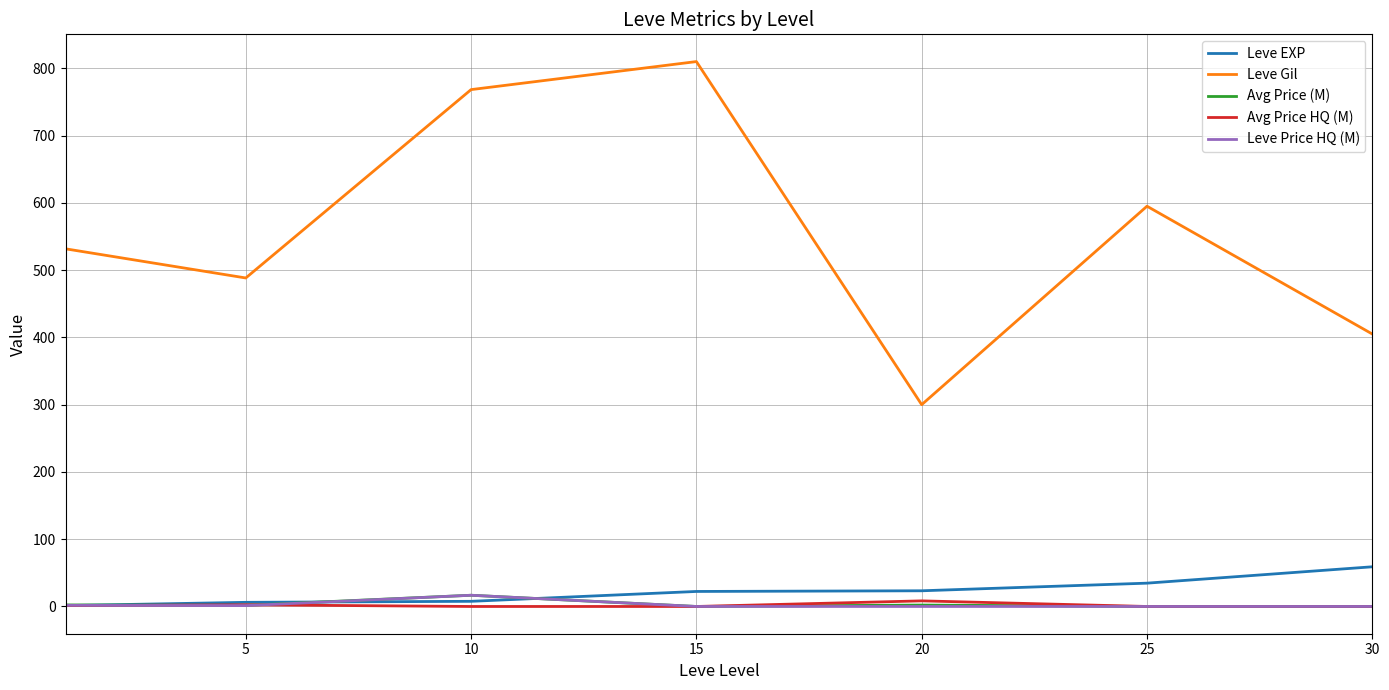

What is the maximum value for Leve EXP?

59.0